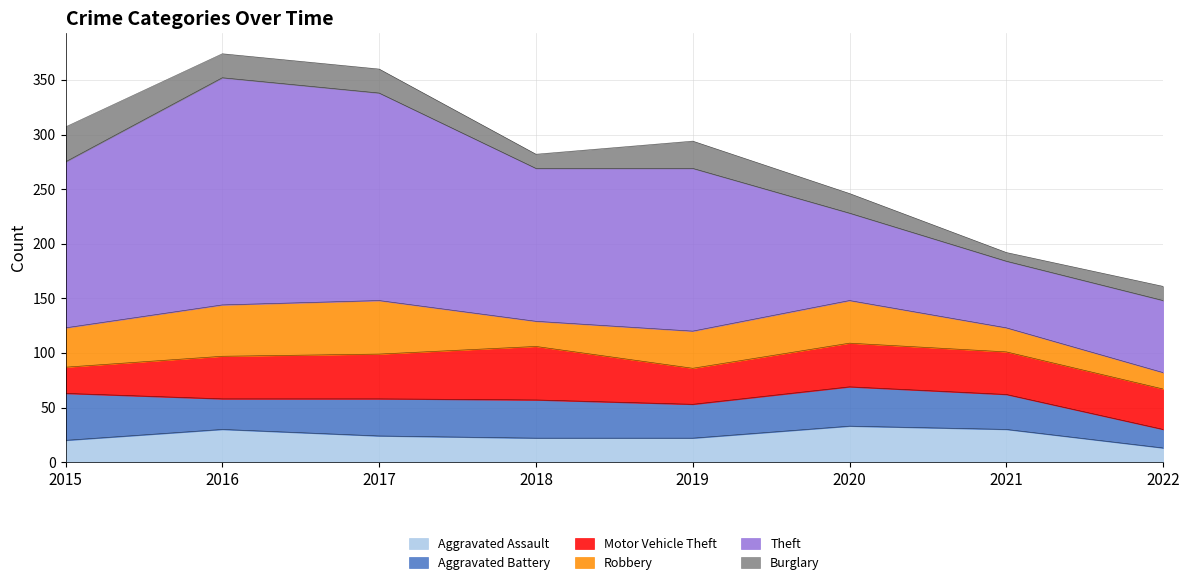

Which label corresponds to the smallest value in the chart?

2021